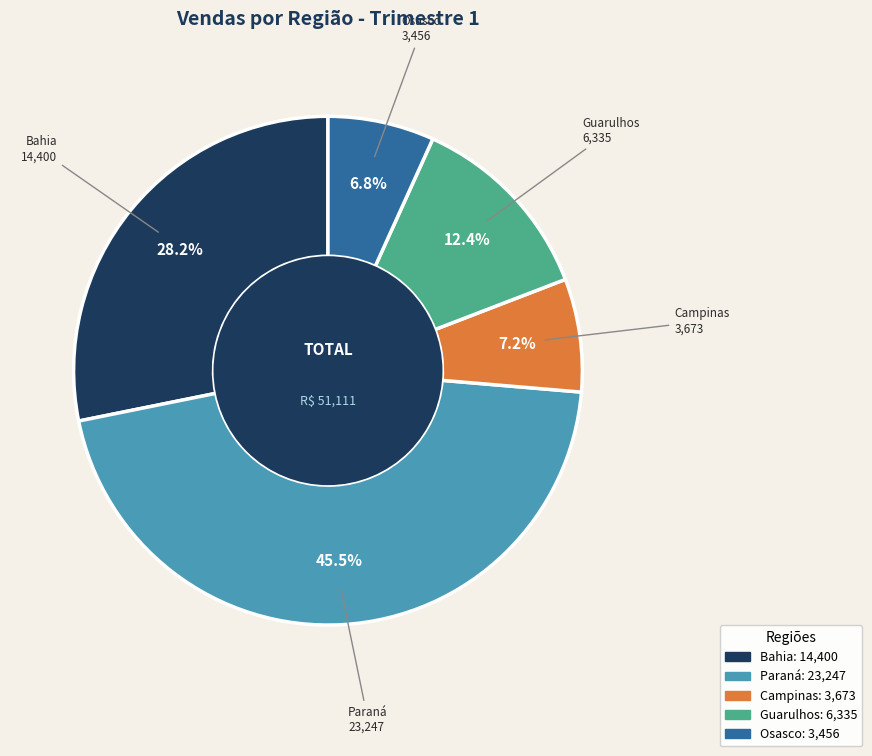

Between Paraná and Campinas, which is larger?

Paraná